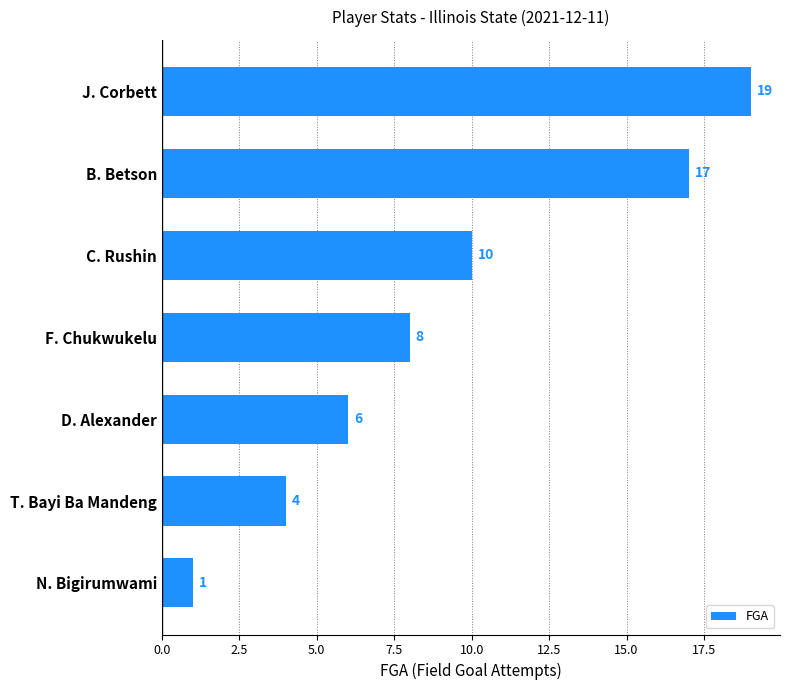

How many categories are shown in the chart?

7